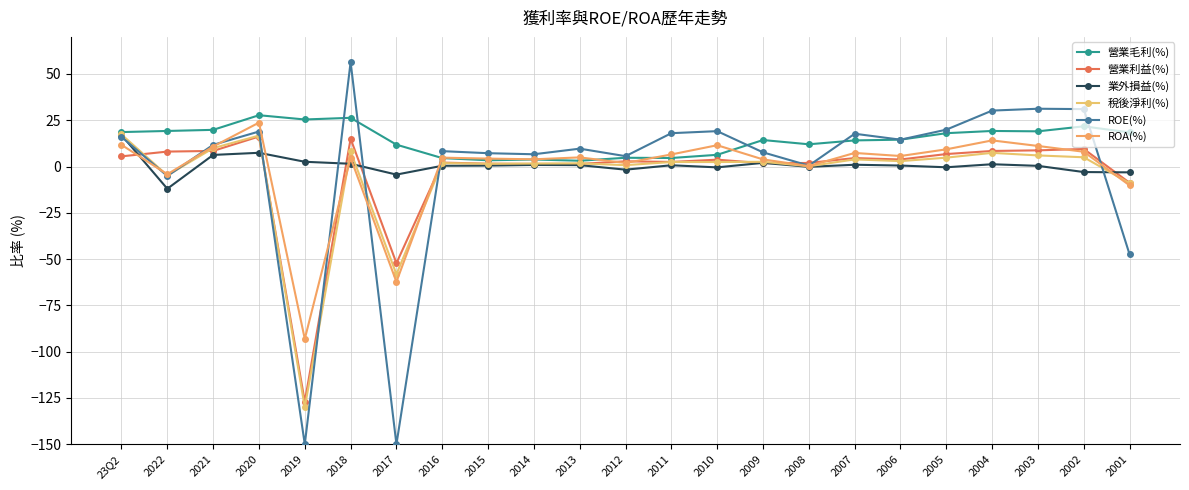

How many data points does each series have?

23